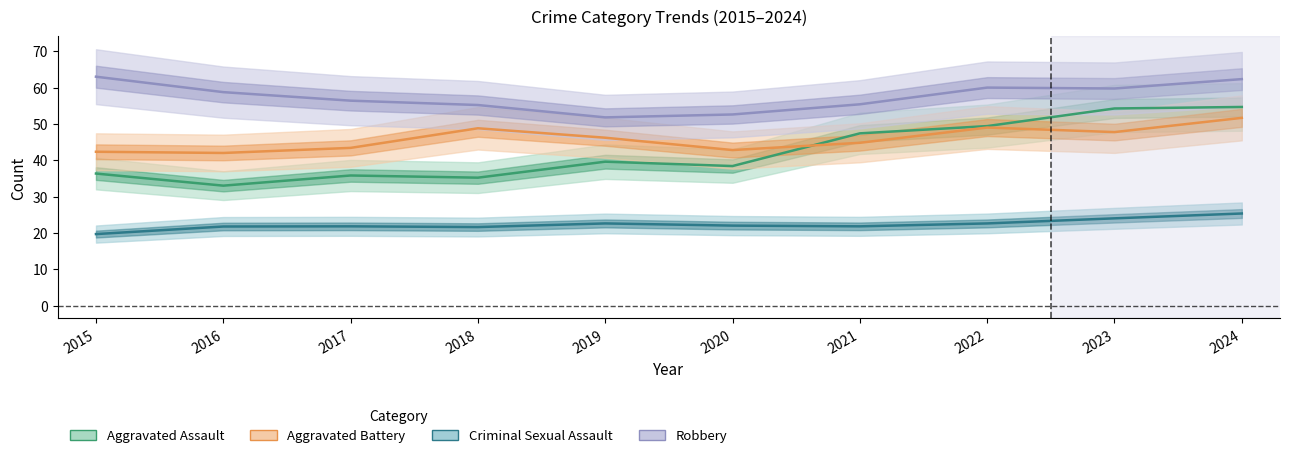

What is the sum of all Robbery values?

575.2